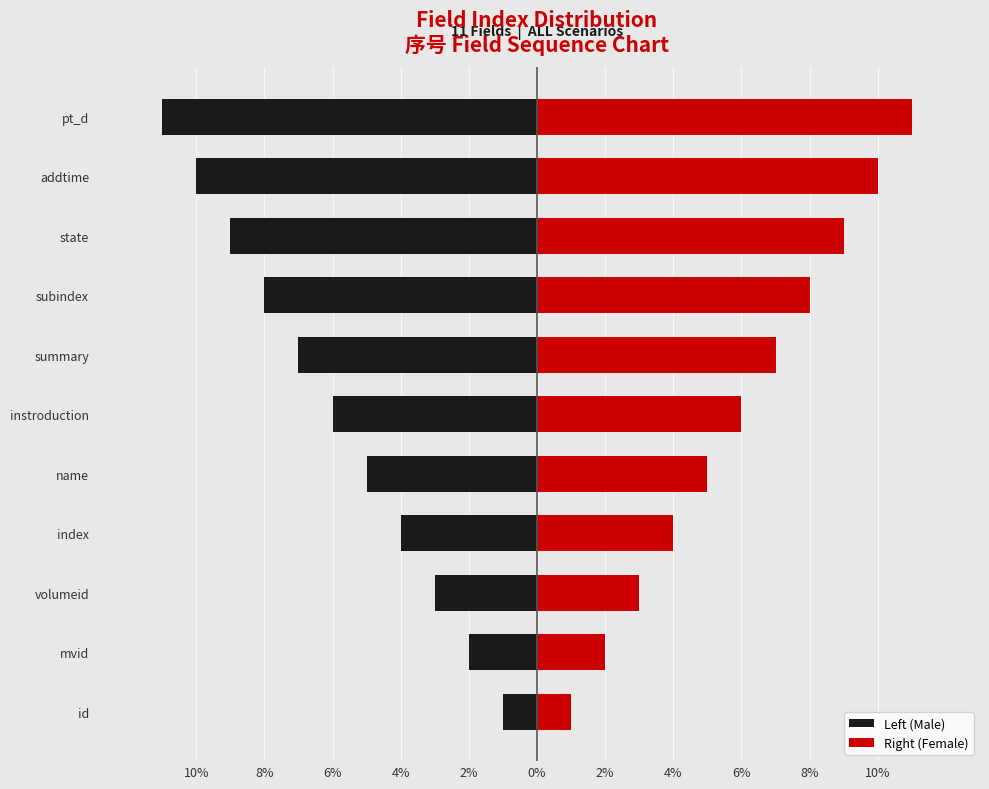

What are all the series names shown in the legend?

Left (Male), Right (Female)